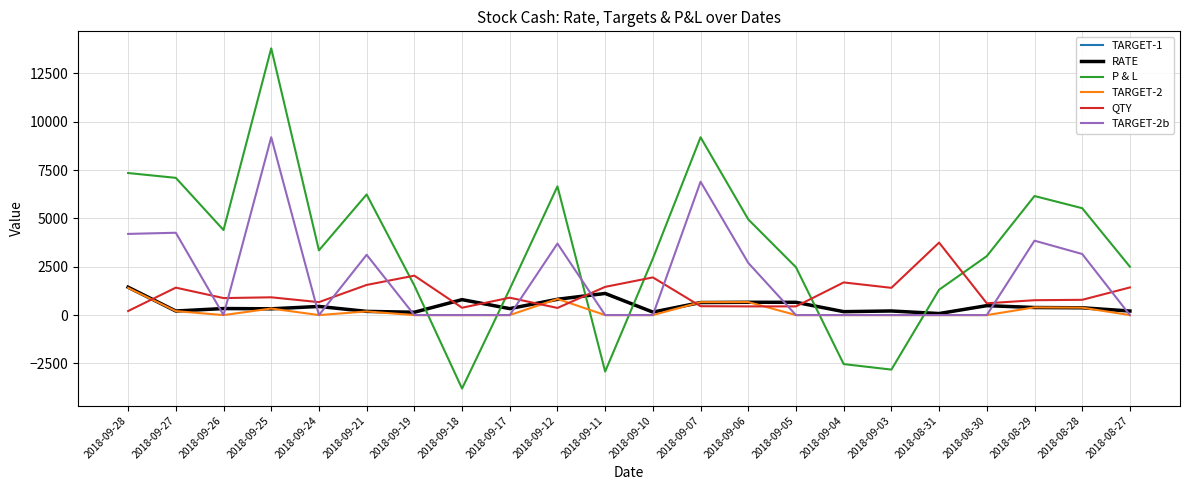

Which series has the largest total across all categories?

P & L